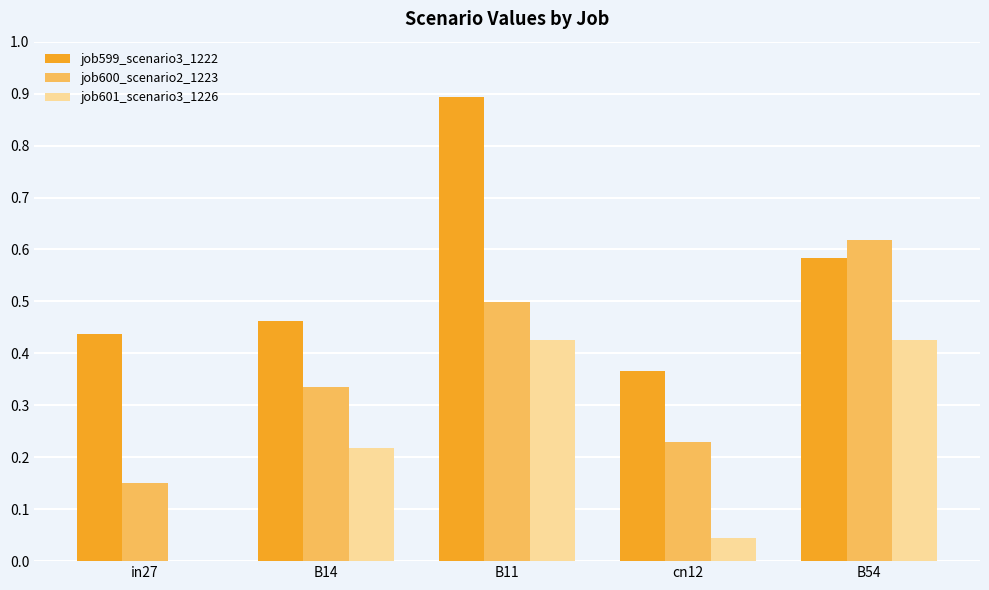

Are the bars horizontal?

No